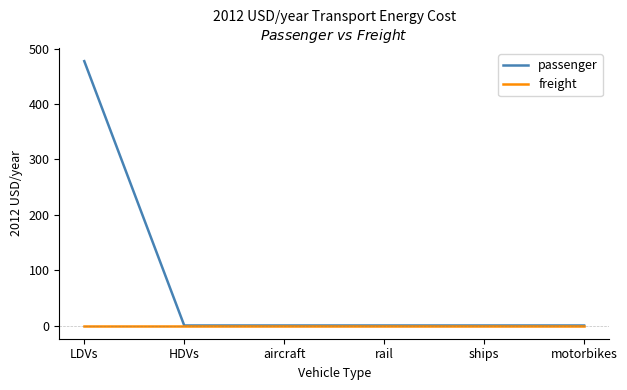

Which series has the widest spread of values?

passenger